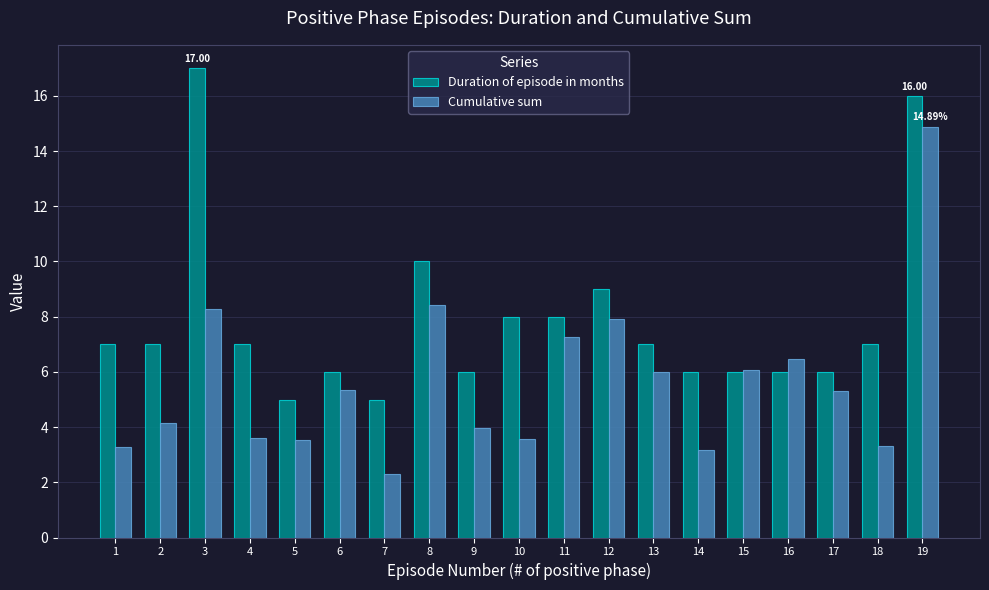

How many bars are there in total?

38